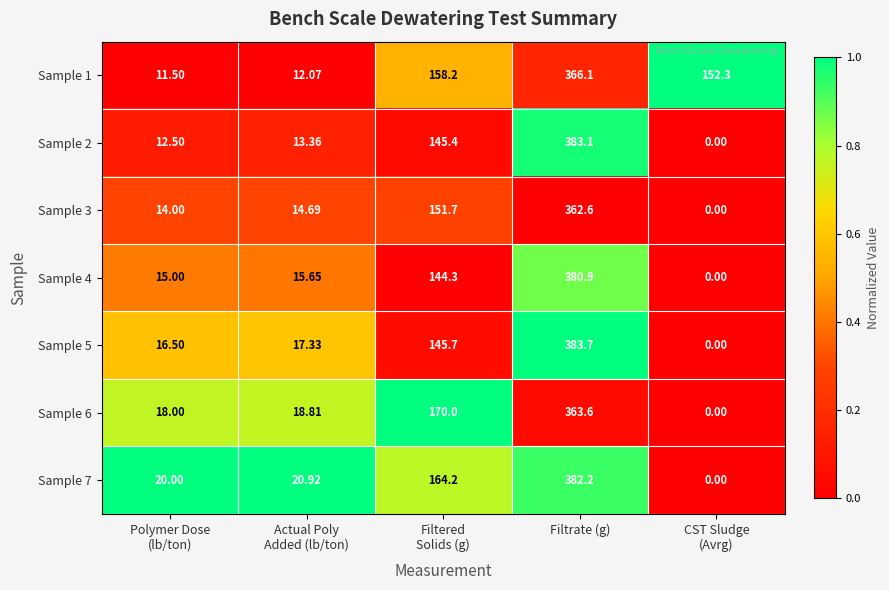

Which label corresponds to the largest value in the chart?

Filtrate (g)